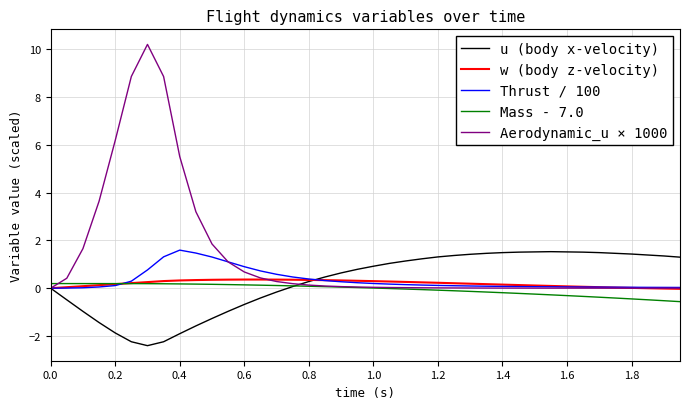

What is the minimum value shown in the chart?

-2.4